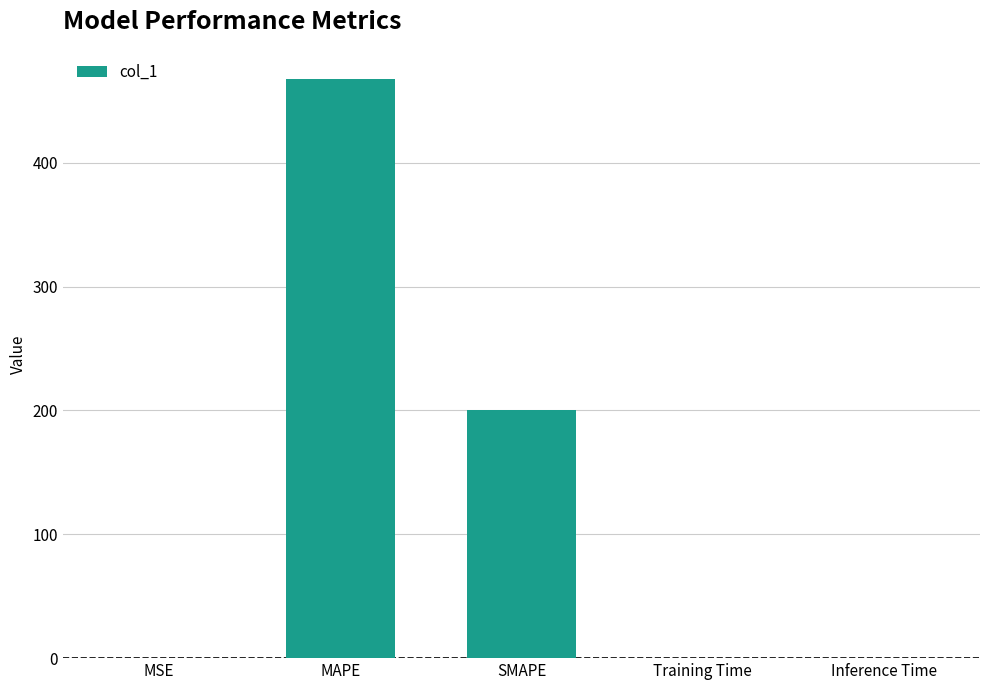

Between MAPE and Inference Time, which is larger?

MAPE